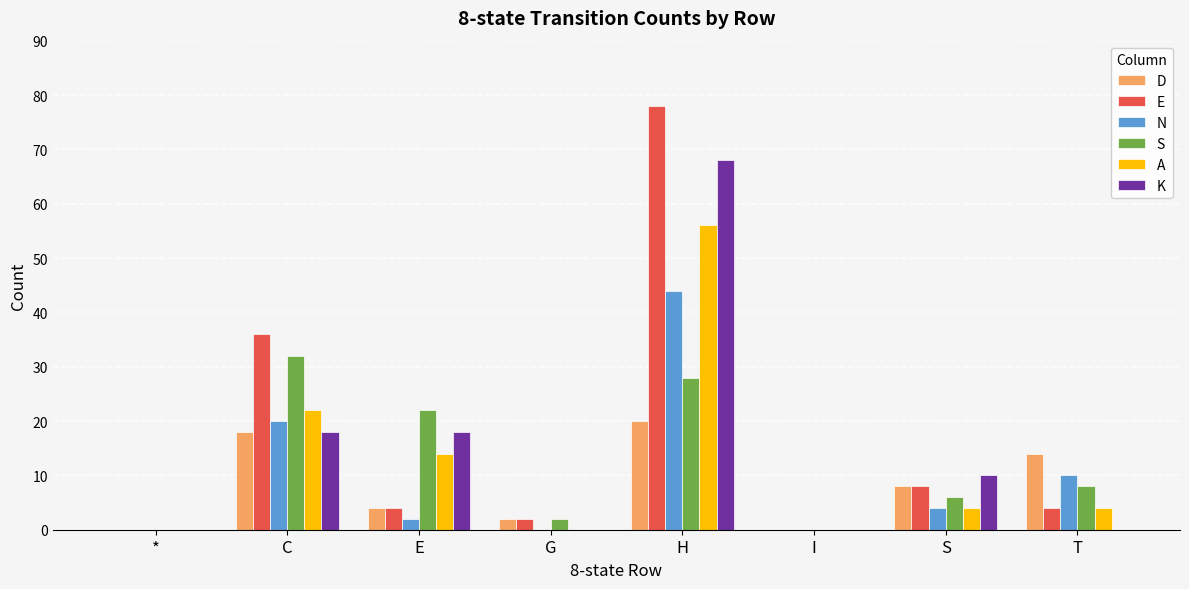

Reading left to right, extract all data points from this chart.

D: 0	18	4	2	20	0	8	14
E: 0	36	4	2	78	0	8	4
N: 0	20	2	0	44	0	4	10
S: 0	32	22	2	28	0	6	8
A: 0	22	14	0	56	0	4	4
K: 0	18	18	0	68	0	10	0